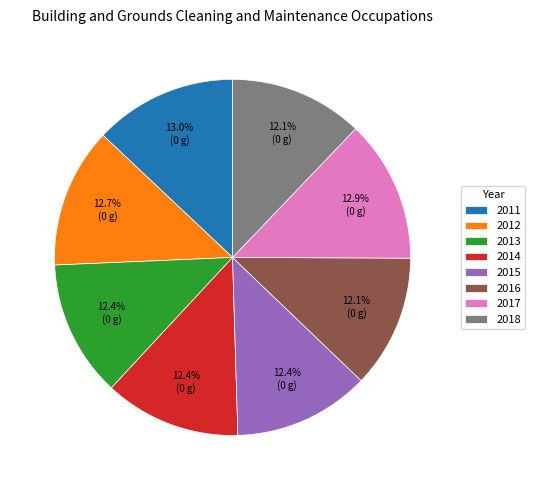

Is 2018 the majority of the pie?

No